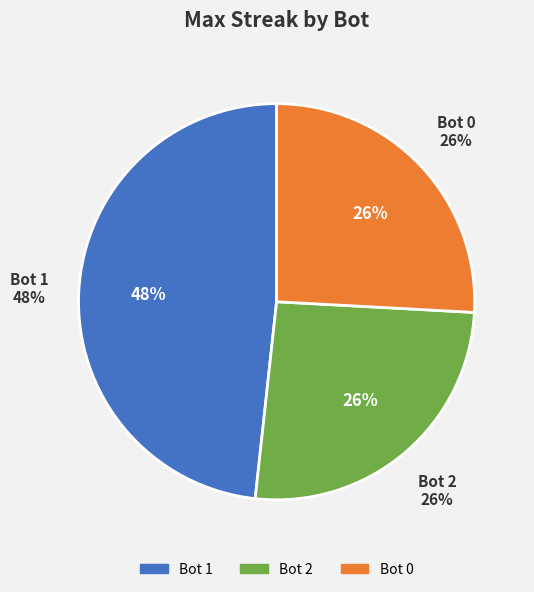

Is there a majority slice in this chart?

No